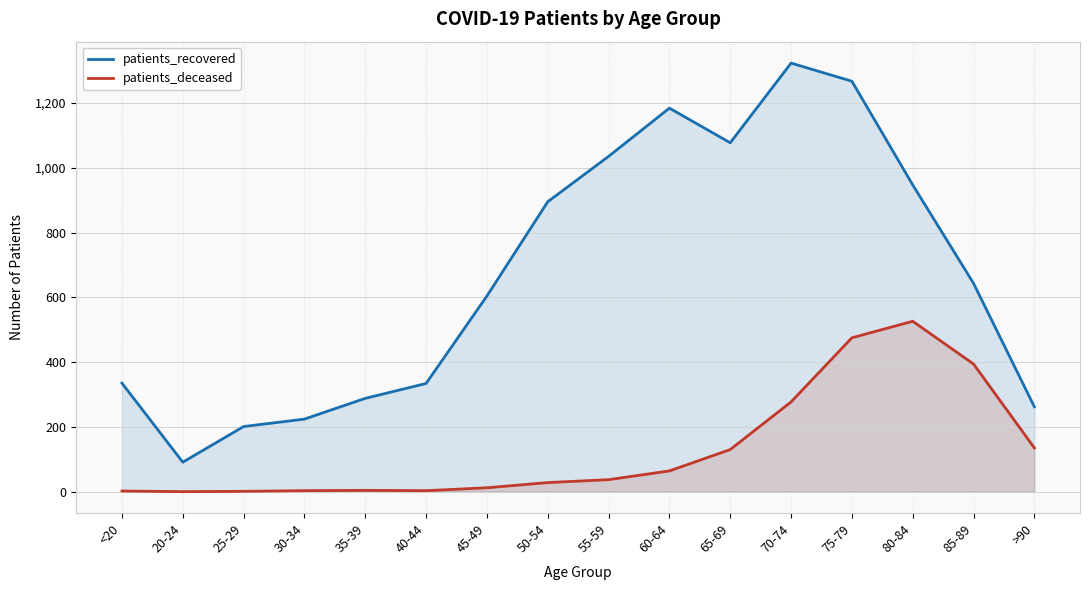

At which category does patients_deceased reach its first local valley?

20-24